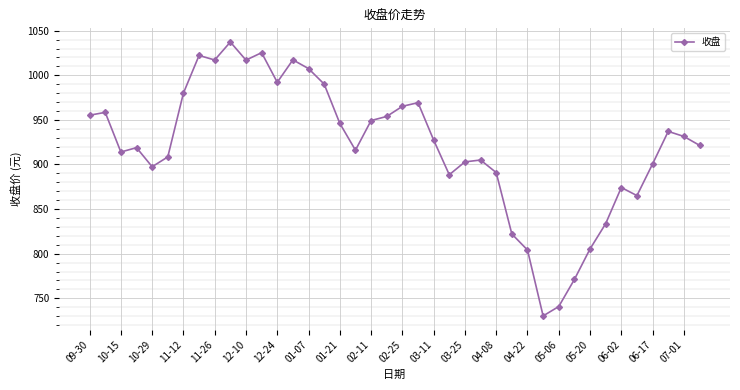

What is the minimum value shown in the chart?

730.2